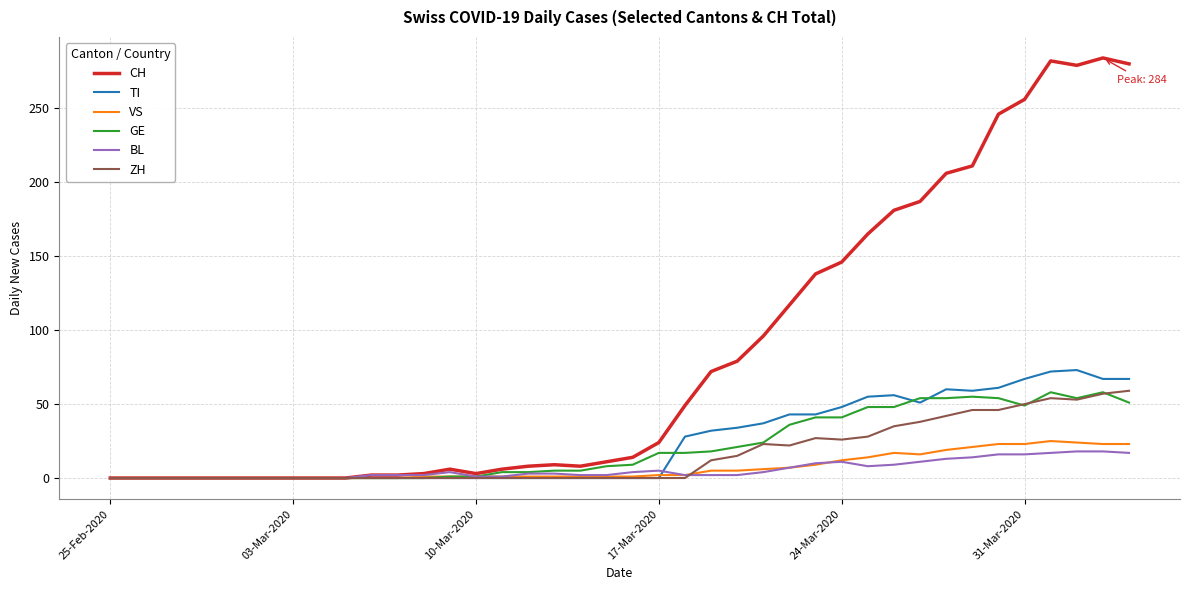

What is the maximum value shown in the chart?

284